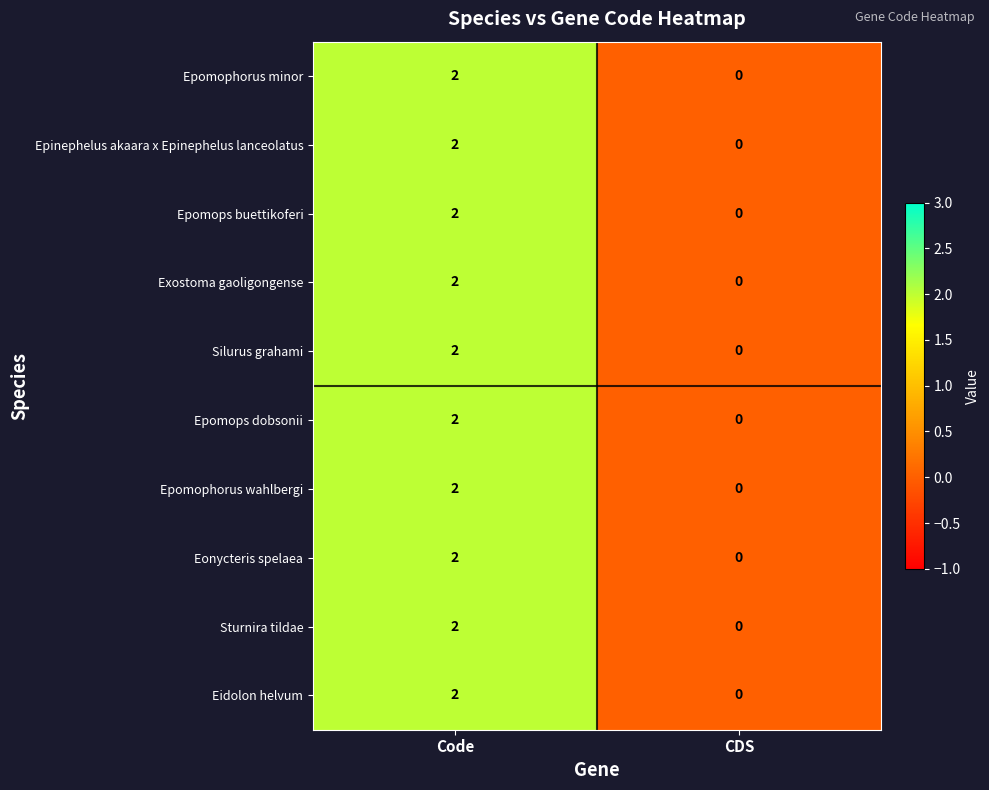

How many categories are shown in the chart?

2